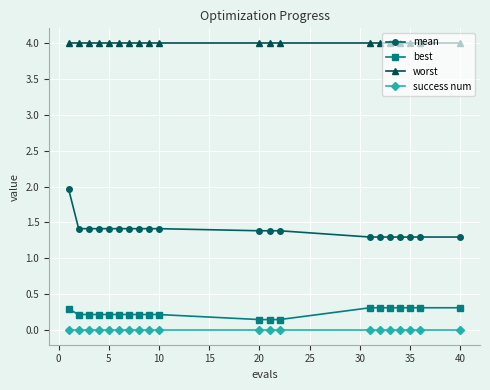

What is the value of the worst point at the 8th from the left?

4.0